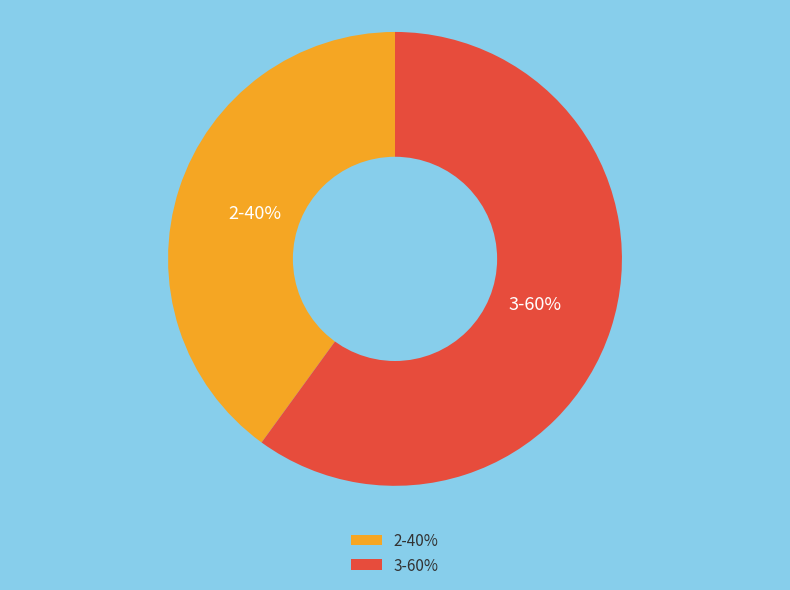

Does any single category account for the majority?

Yes